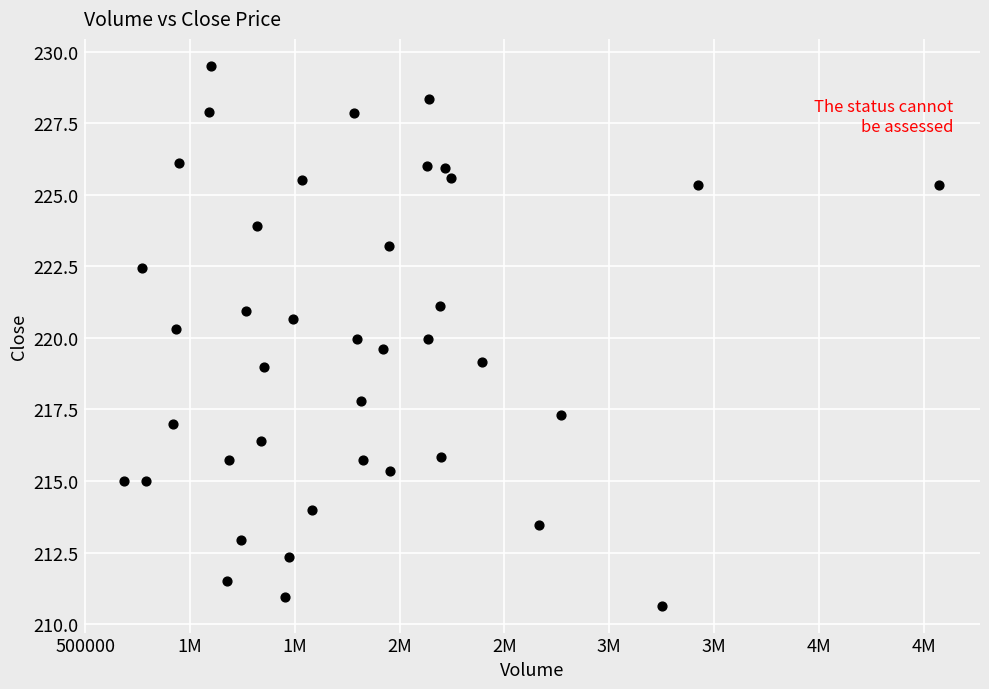

What is the range of X values (max minus min)?

3888243.0